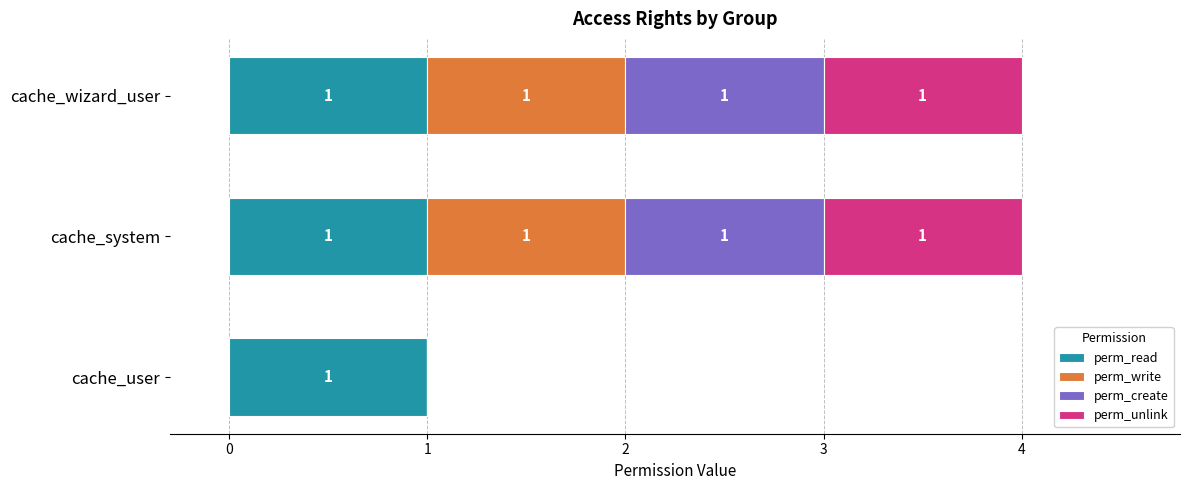

Is it true that perm_read equals 0 at cache_wizard_user?

False